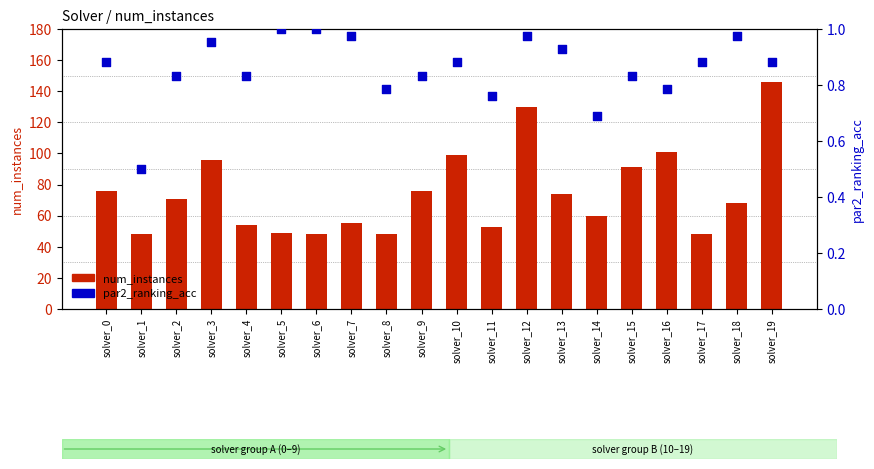

Which series has the widest spread of Y values?

num_instances